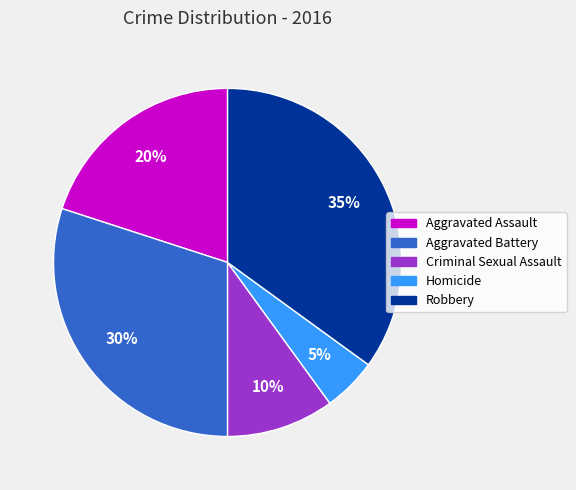

The Homicide slice represents 5% of the pie. True or false?

True